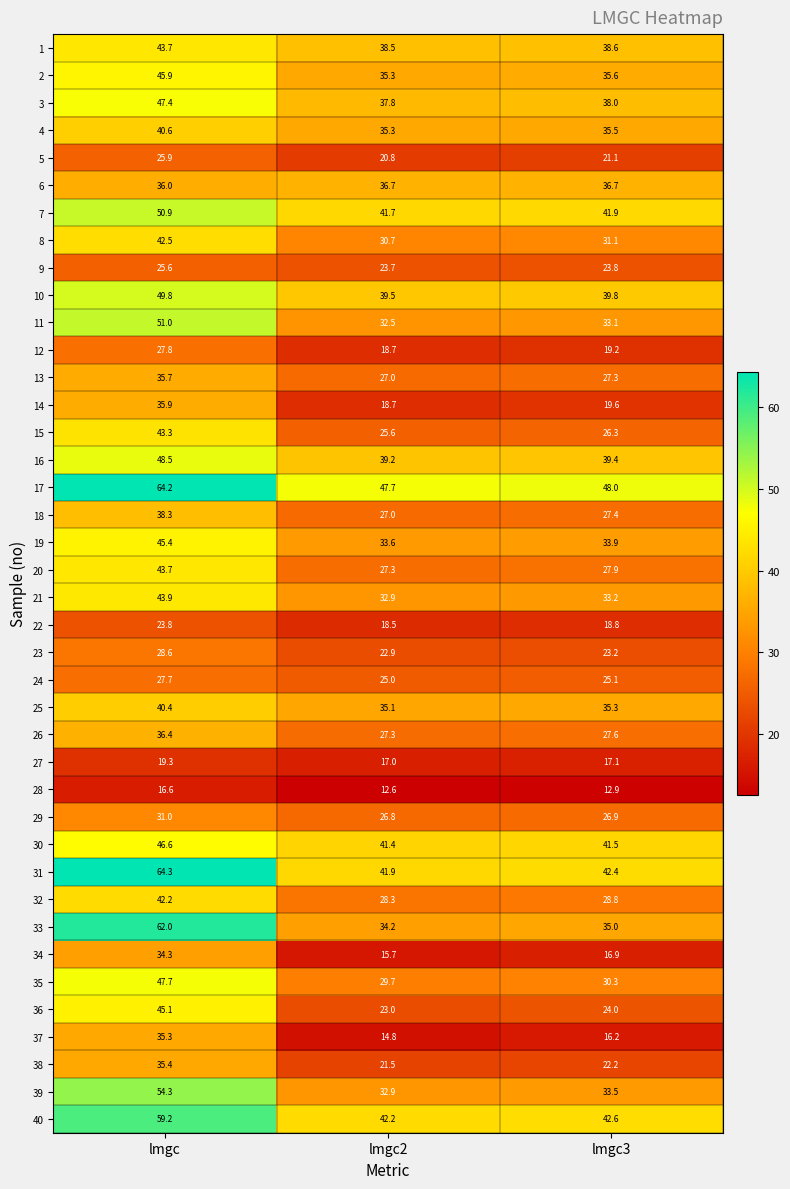

The 21 series shows 43.9 at lmgc. True or false?

True